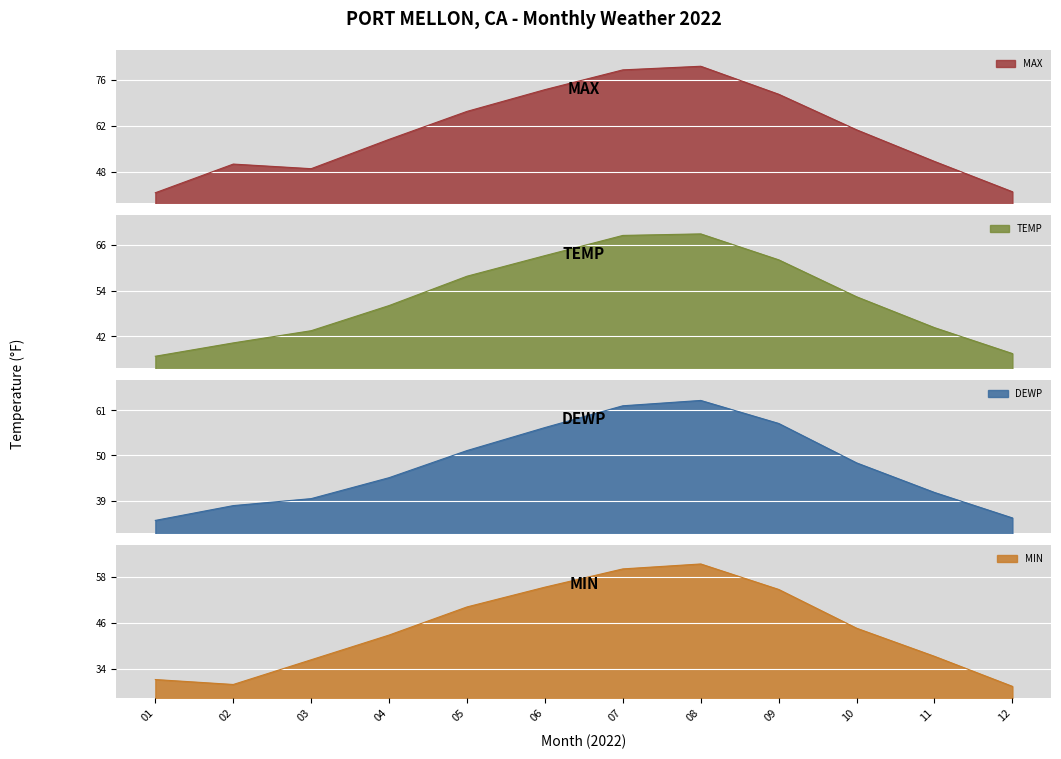

What is the sum of all TEMP values?

625.4